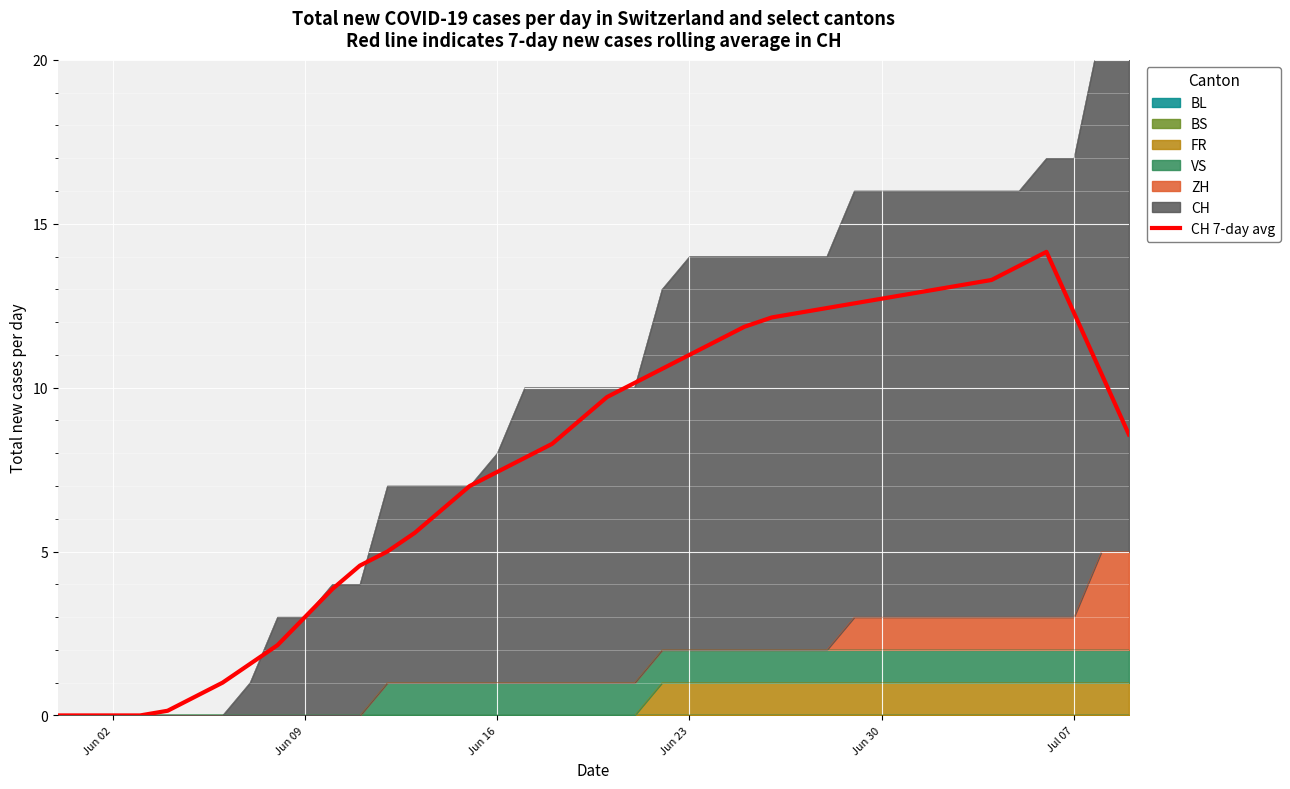

How many values are above zero?

36